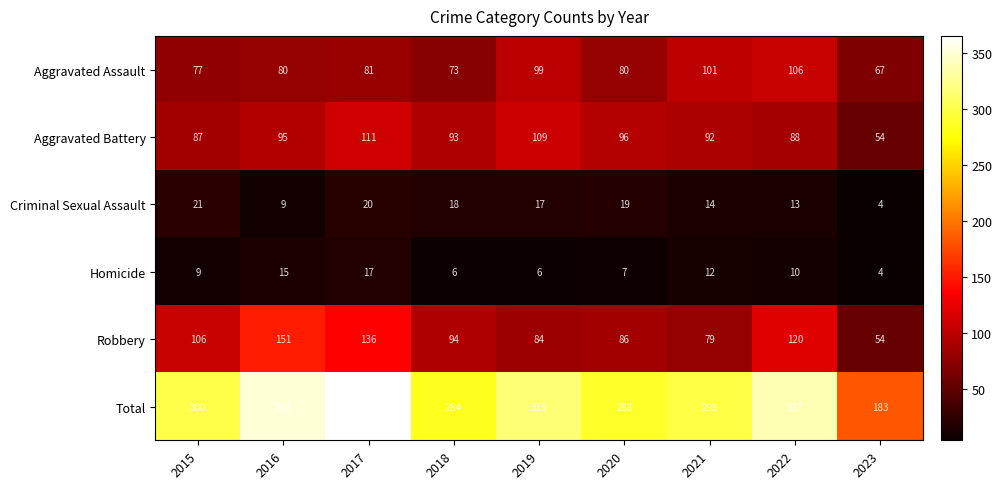

At which label does Robbery first exceed 94?

2015